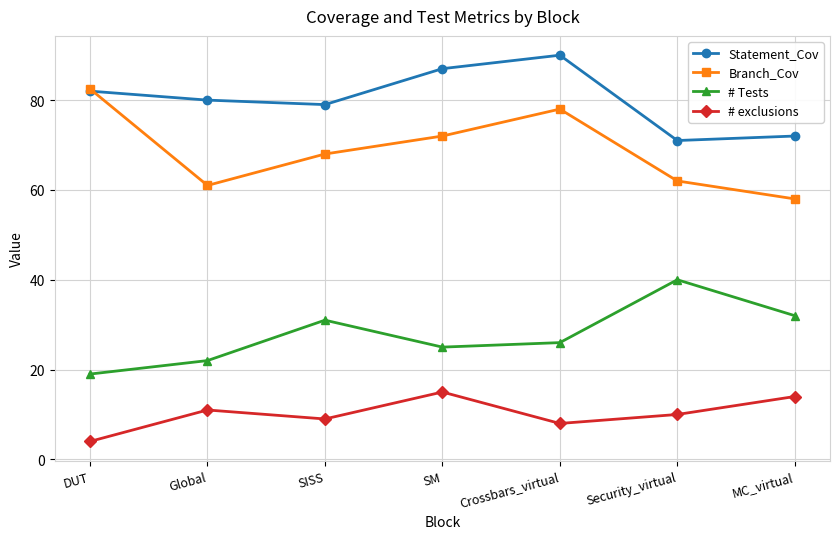

True or false: # exclusions and Branch_Cov cross at least once.

False